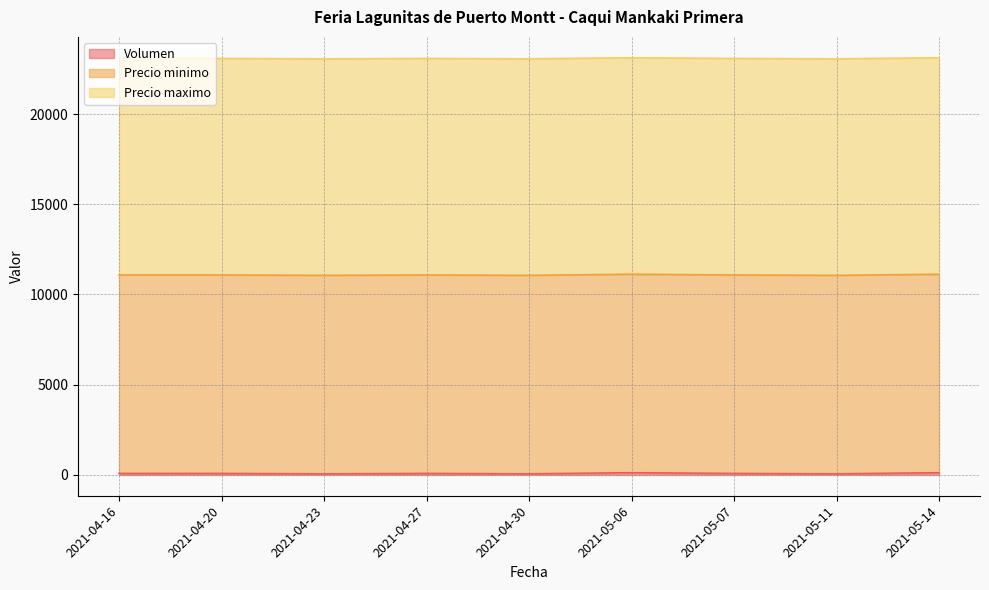

Rank the series at 2021-04-30 from highest to lowest value.

Precio maximo, Precio minimo, Volumen